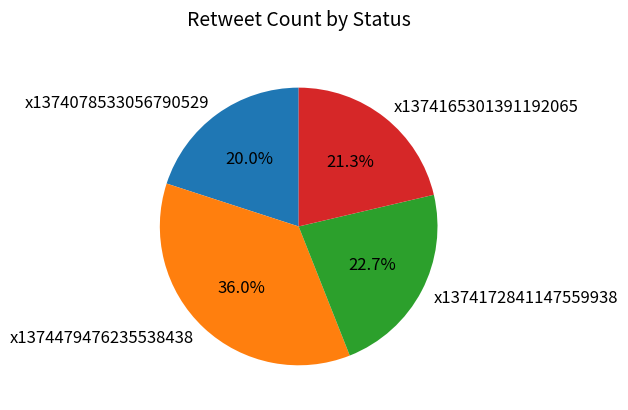

Between x1374479476235538438 and x1374172841147559938, which is larger?

x1374479476235538438